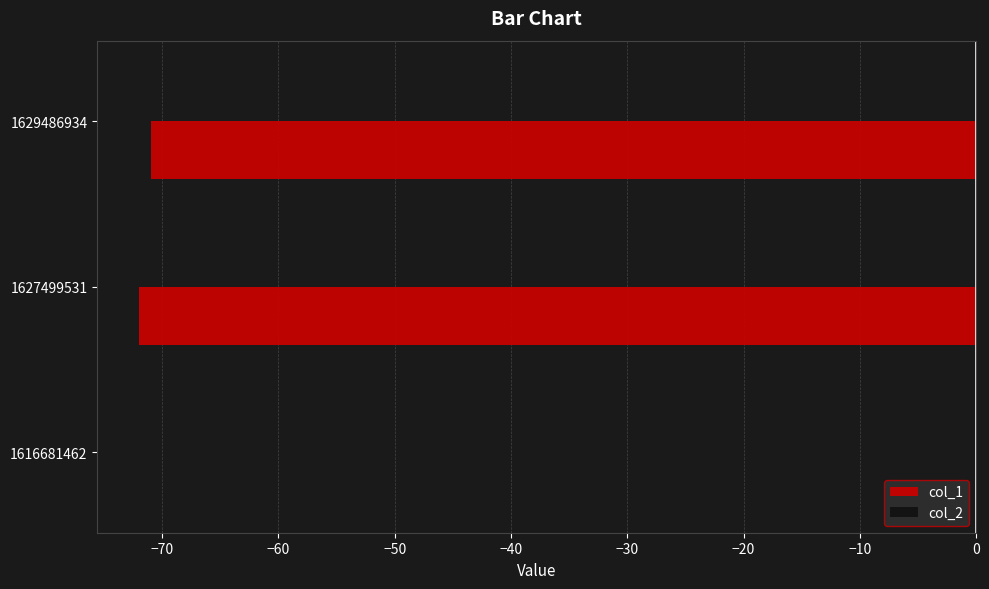

Count the number of categories in the chart.

3